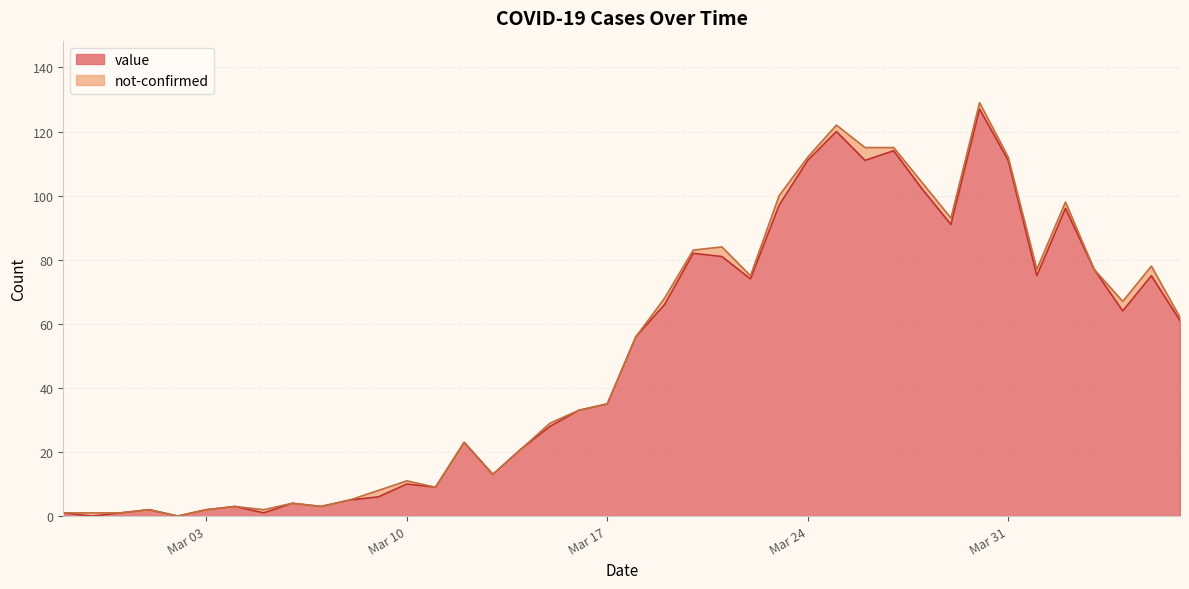

What is the highest value of the value series?

127